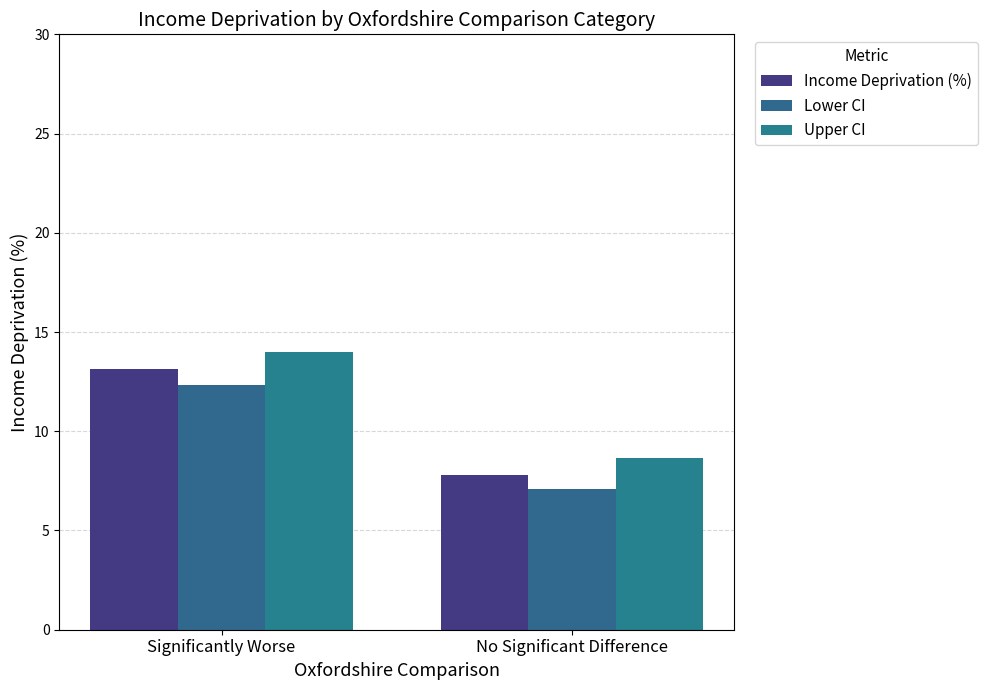

Rank the series at No Significant Difference from lowest to highest value.

Lower CI, Income Deprivation (%), Upper CI